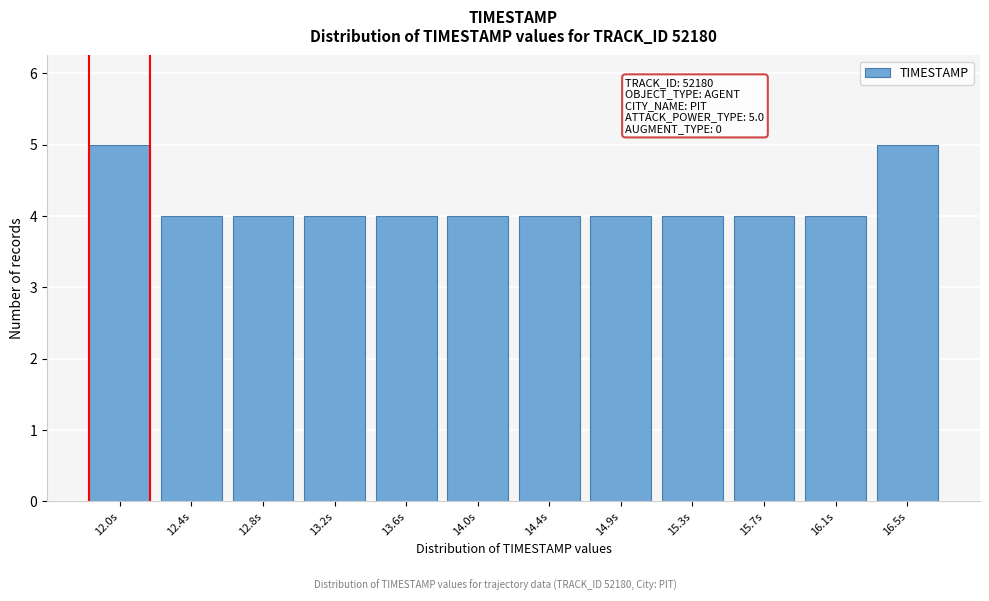

Reading left to right, extract all data points from this chart.

5	4	4	4	4	4	4	4	4	4	4	5